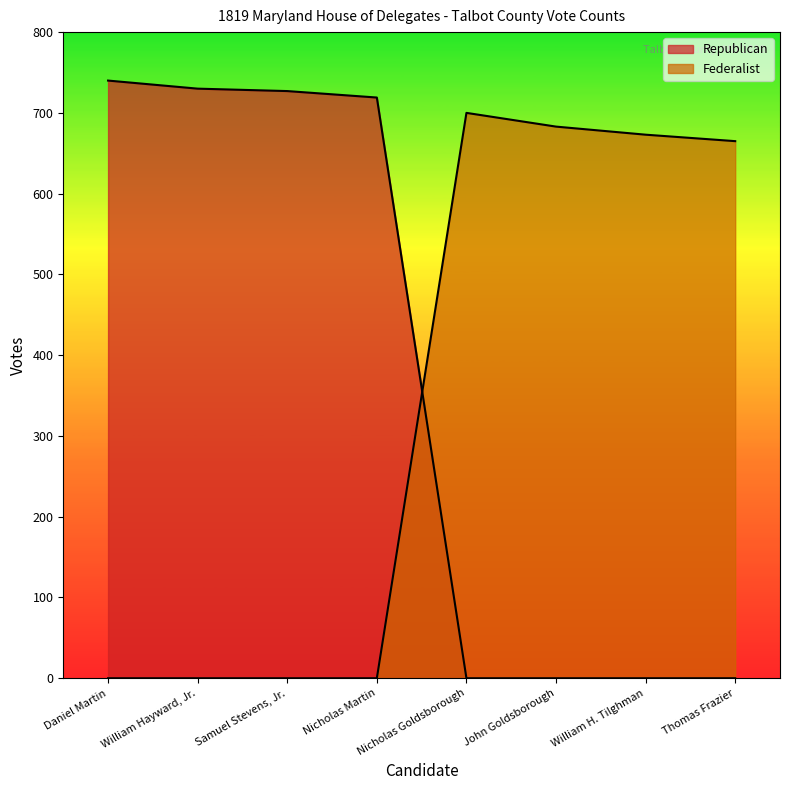

What is the difference between the Republican values at Daniel Martin and Thomas Frazier?

740